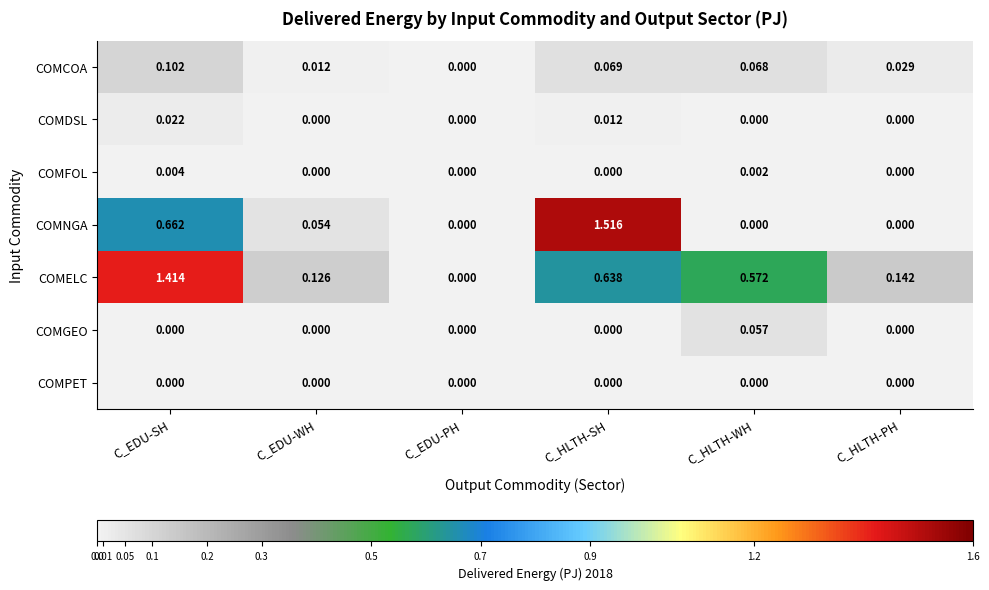

Rank the series by their maximum value, from highest to lowest.

COMNGA, COMELC, COMCOA, COMGEO, COMDSL, COMFOL, COMPET